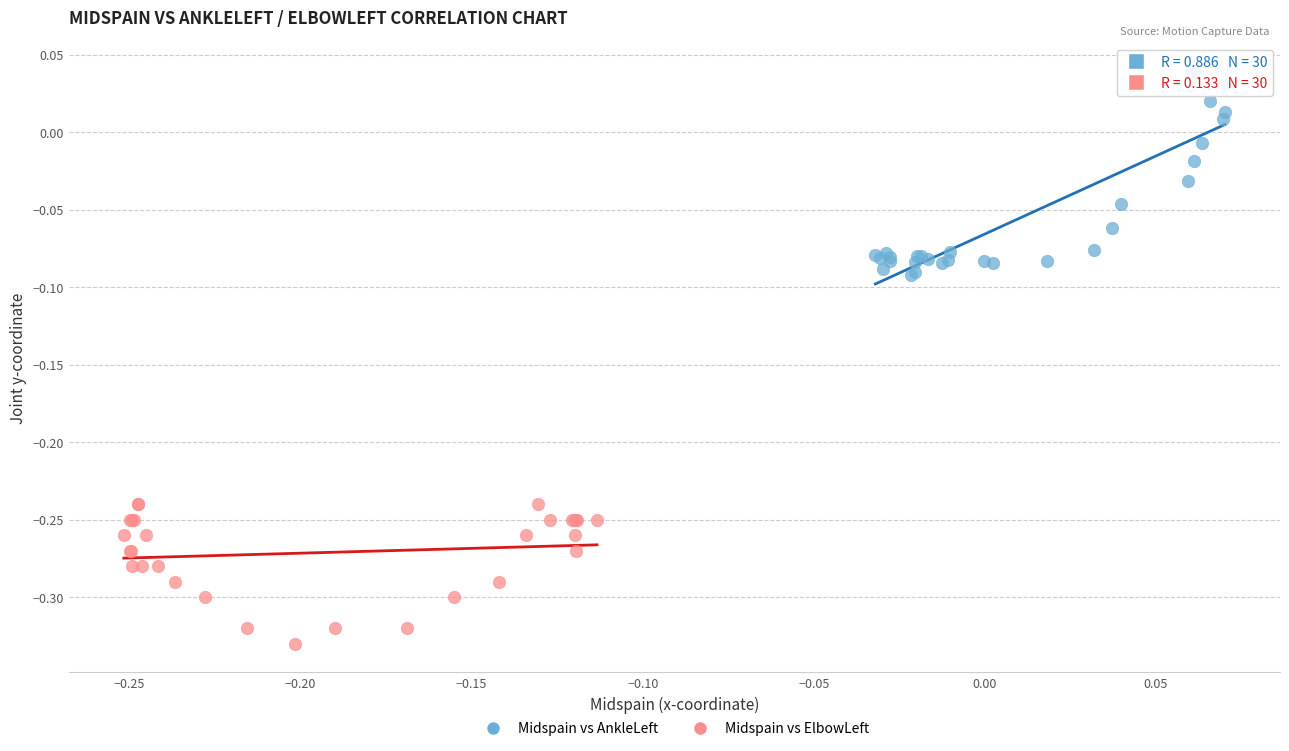

Which series reaches the minimum Y coordinate?

Midspain vs ElbowLeft